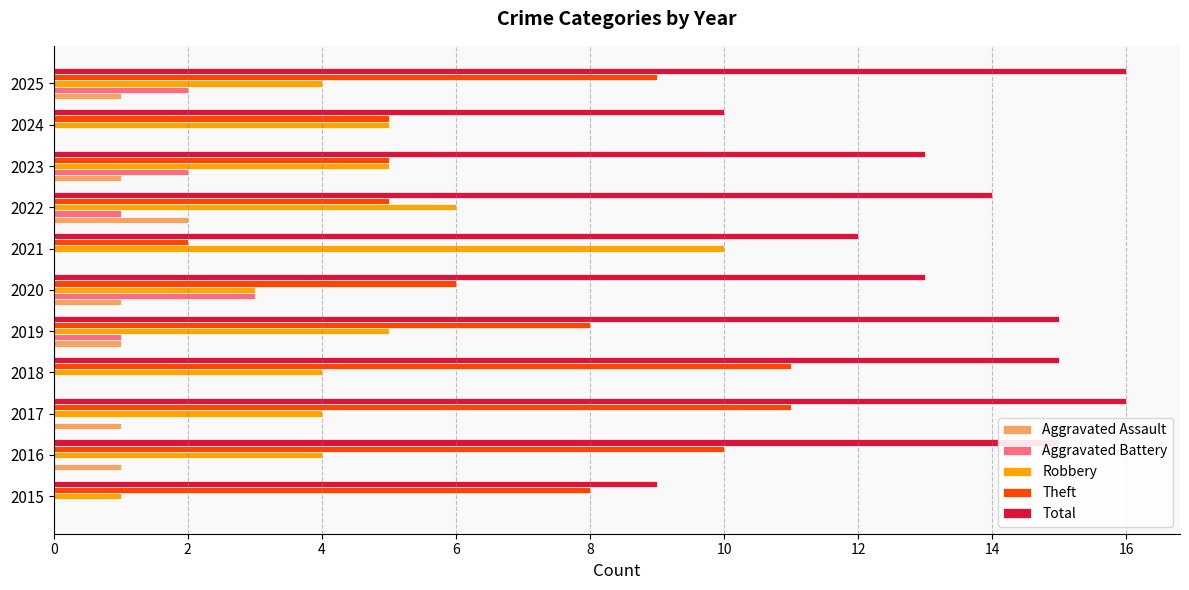

What is the sum of all Aggravated Assault values?

8